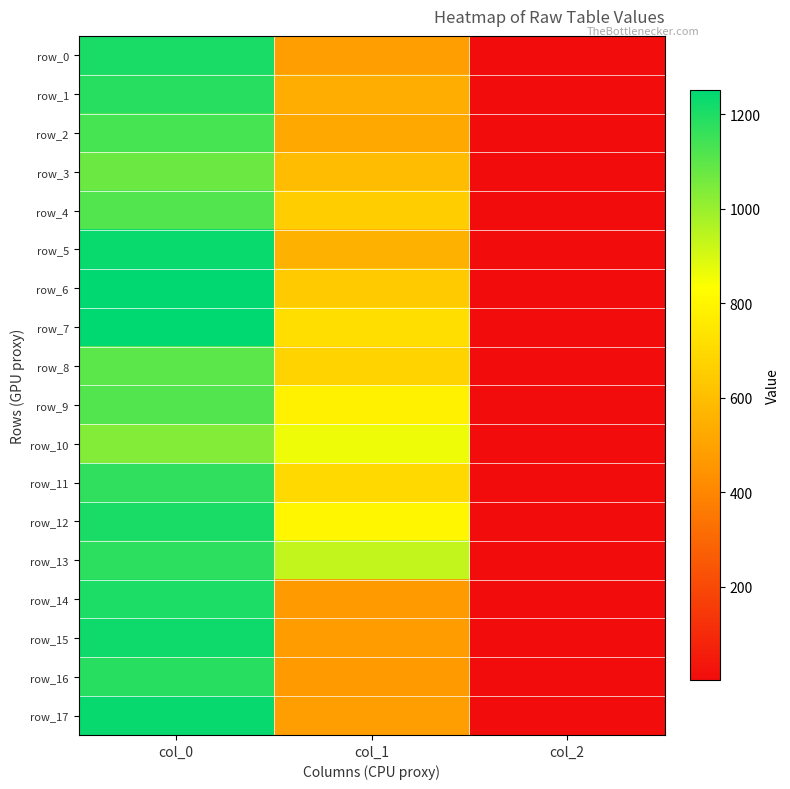

What is the total value across all series at col_2?

36.0